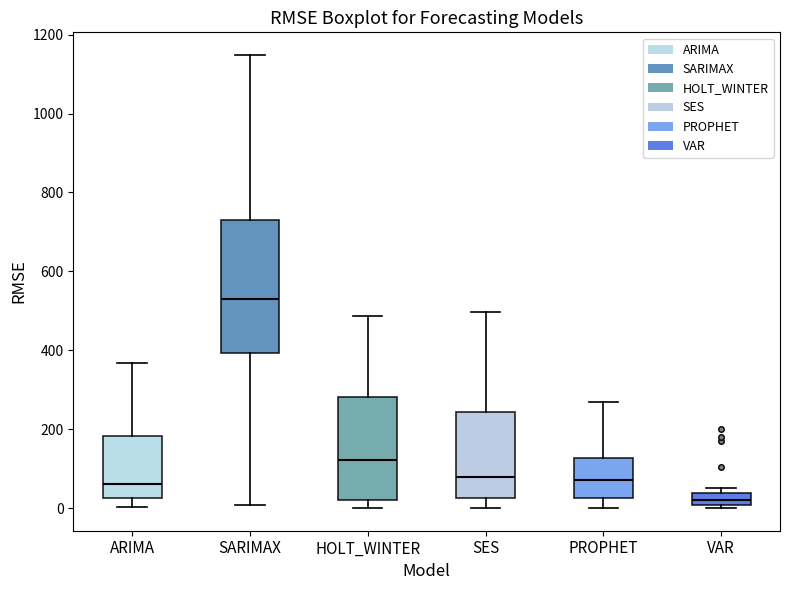

Reading left to right, read every box against the y-axis: the position of its median line, the range the box covers, and the ends of its whiskers. The values are not printed on the chart, so give them approximately, as read against the axis.

ARIMA: median 60, box 20 to 180, whiskers 0 to 360
SARIMAX: median 540, box 400 to 740, whiskers 0 to 1140
HOLT_WINTER: median 120, box 20 to 280, whiskers 0 to 480
SES: median 80, box 20 to 240, whiskers 0 to 500
PROPHET: median 80, box 20 to 120, whiskers 0 to 260
VAR: median 20, box 0 to 40, whiskers 0 (just below the box's lower edge) to 60